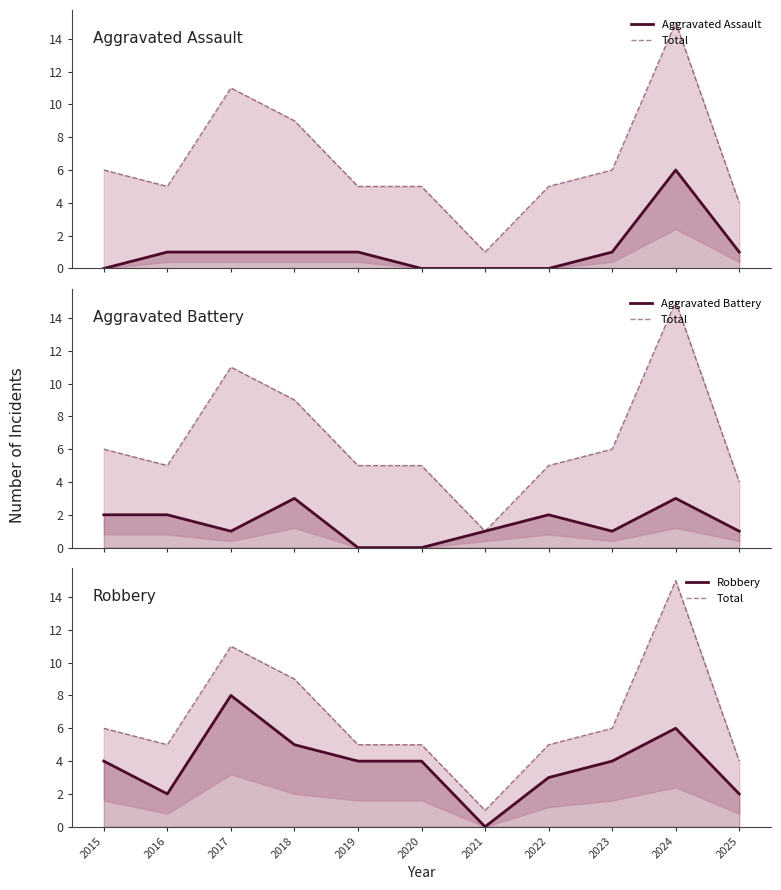

True or false: Aggravated Assault has more than 0 points higher than both neighbors.

True